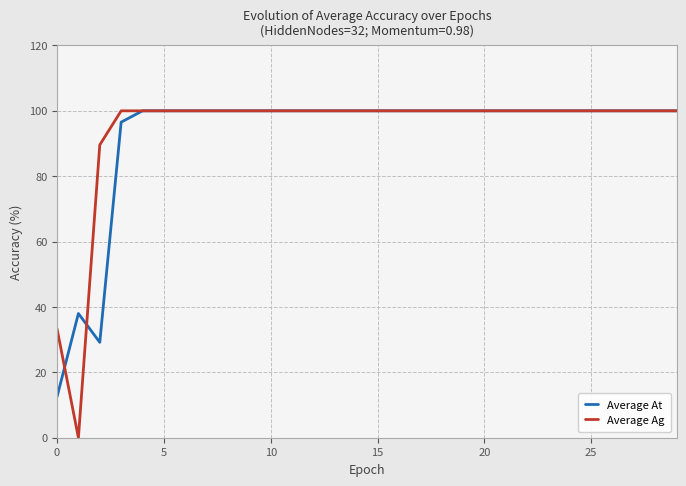

True or false: Average At and Average Ag cross at least once.

True